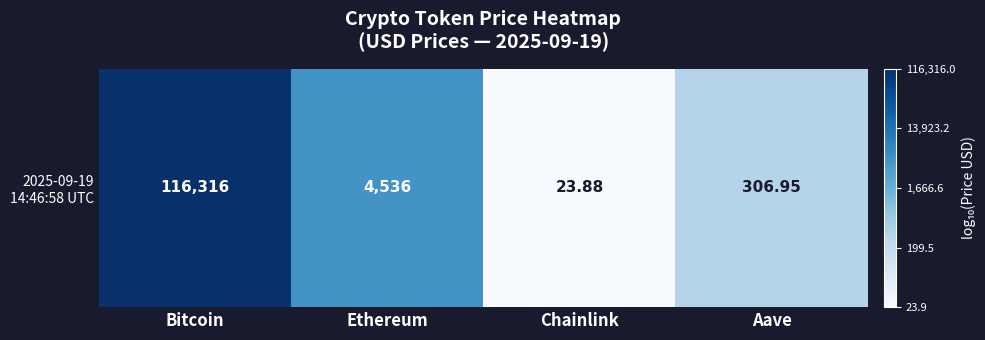

Which label corresponds to the smallest value in the chart?

Chainlink